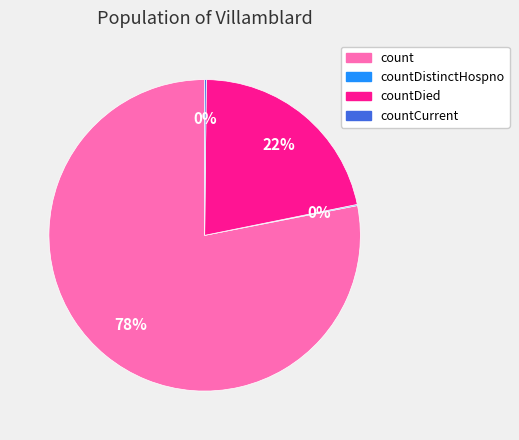

What is the largest slice in the pie chart?

count